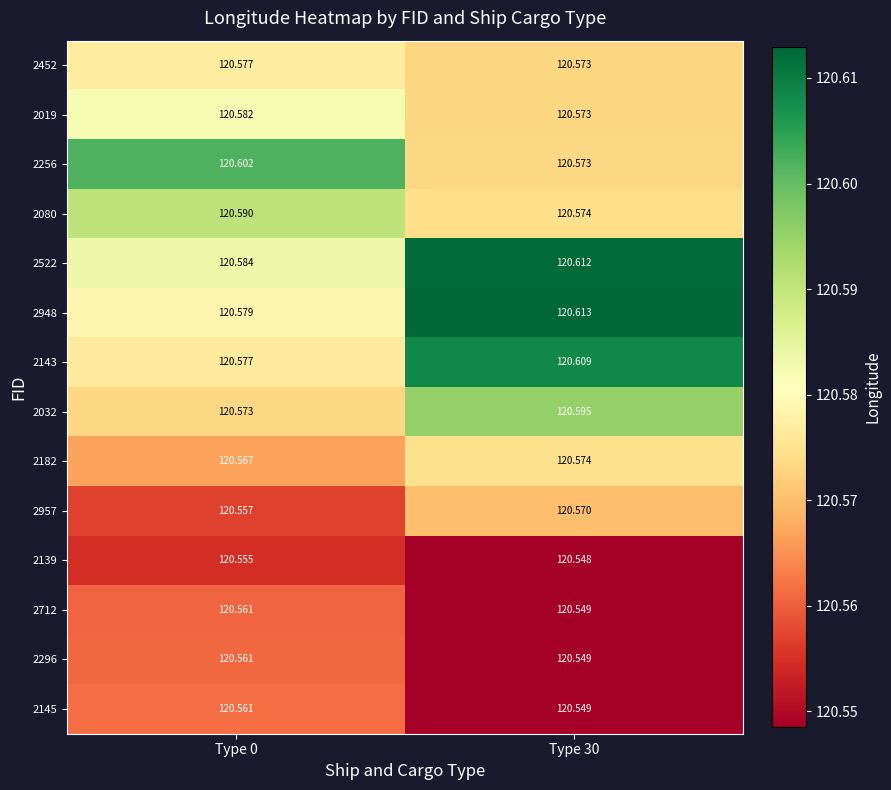

Which series has the largest range (max minus min)?

2948